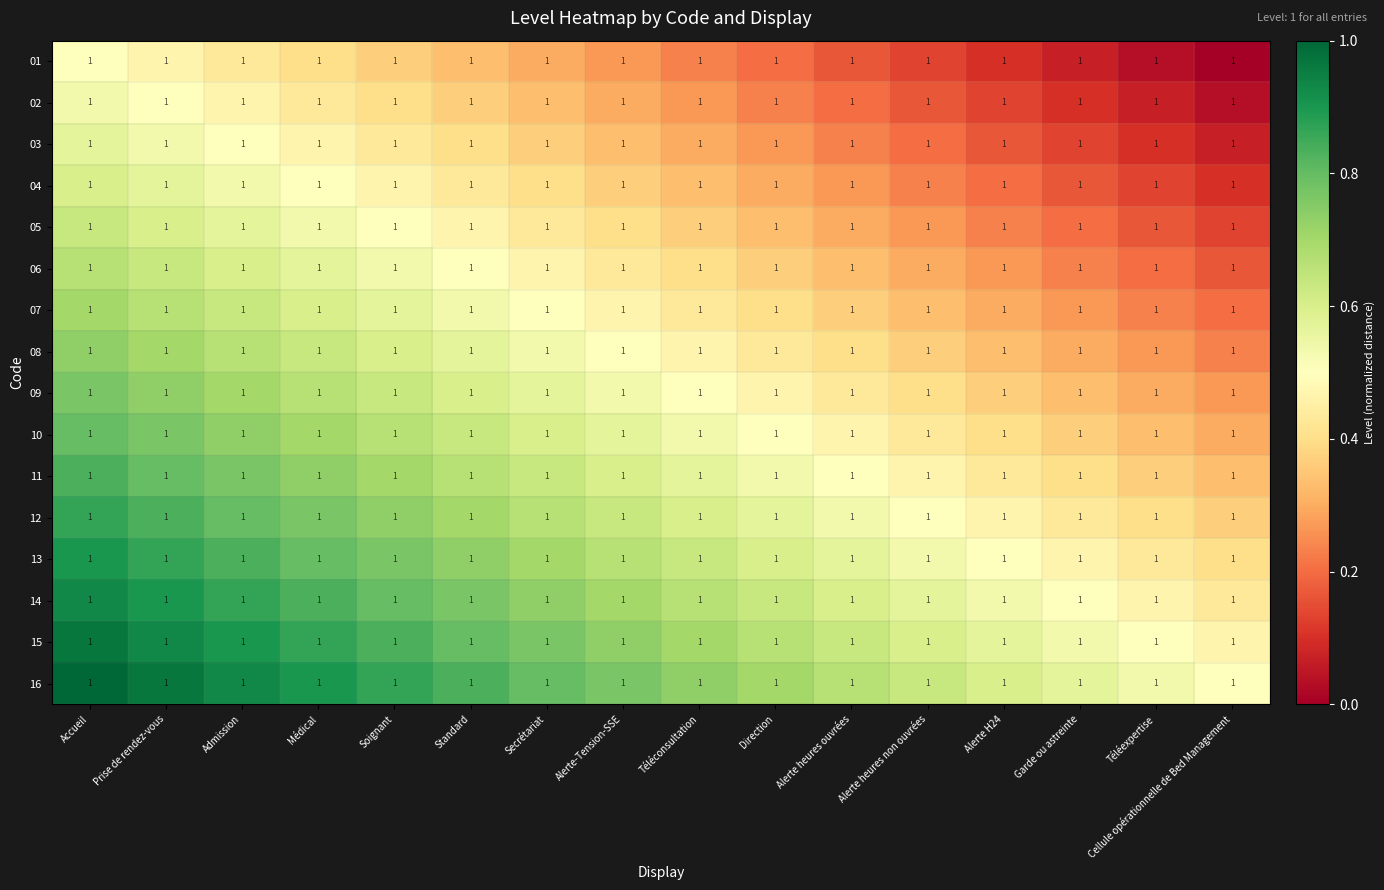

The 15 series shows 1.4 at Soignant. True or false?

False